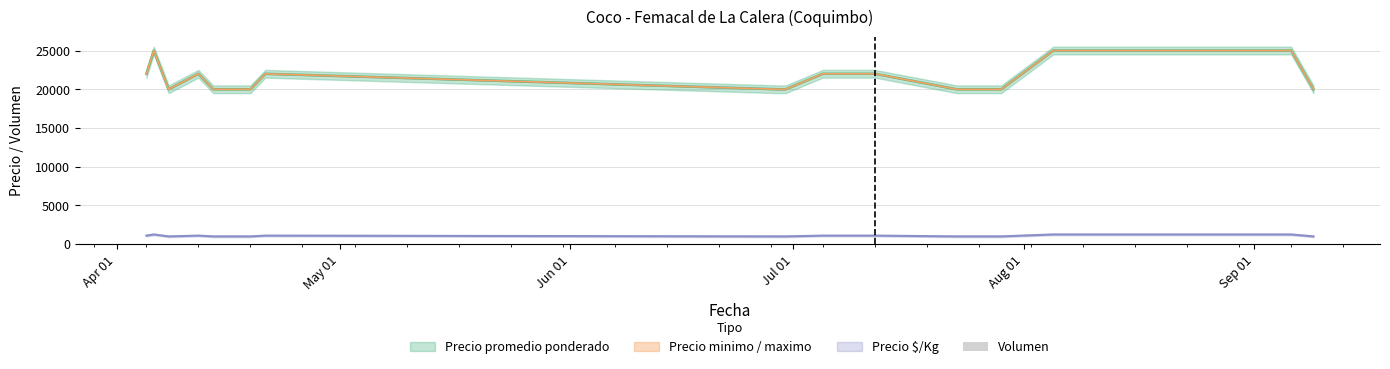

What is the lowest value of the Precio minimo / maximo series?

20000